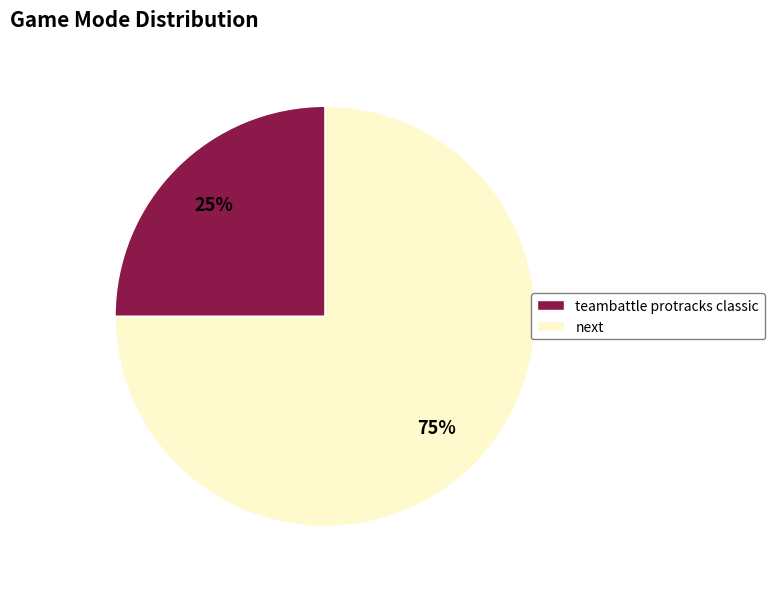

Rank the categories by value from highest to lowest.

next, teambattle protracks classic